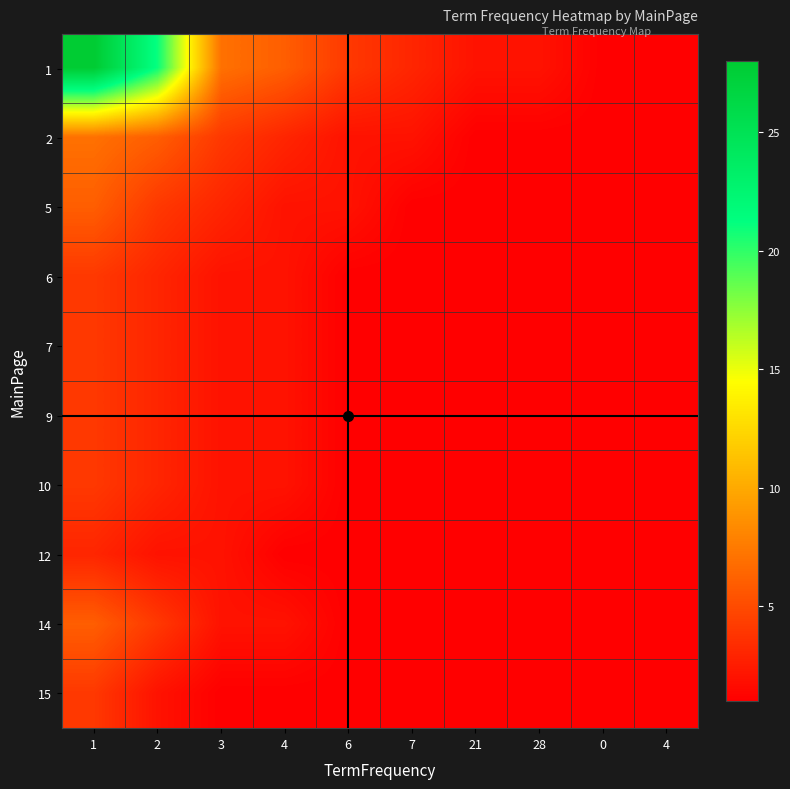

Reading left to right, list all the values displayed in this chart.

row_0: 28	21	7	6	4	3	2	2	1	1
row_1: 7	6	4	3	2	2	1	1	1	1
row_2: 6	4	3	2	2	1	1	1	1	1
row_3: 4	3	2	2	1	1	1	1	1	1
row_4: 4	3	2	2	1	1	1	1	1	1
row_5: 4	3	2	2	1	1	1	1	1	1
row_6: 4	3	2	2	1	1	1	1	1	1
row_7: 3	2	2	1	1	1	1	1	1	1
row_8: 6	4	2	2	1	1	1	1	1	1
row_9: 4	2	1	1	1	1	1	1	1	1